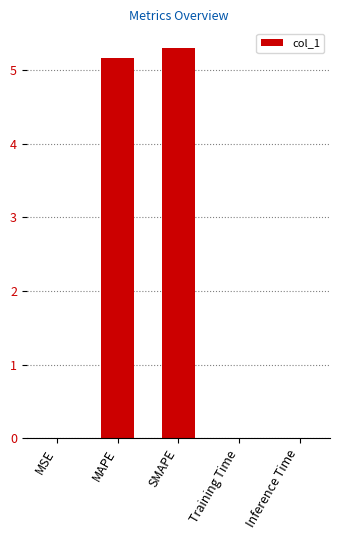

Which has a higher value, MAPE or MSE?

MAPE